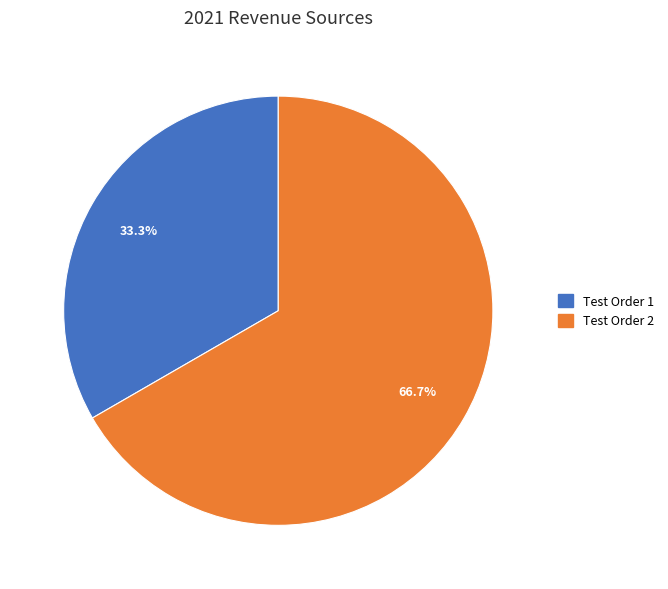

How many segments does this pie chart have?

2